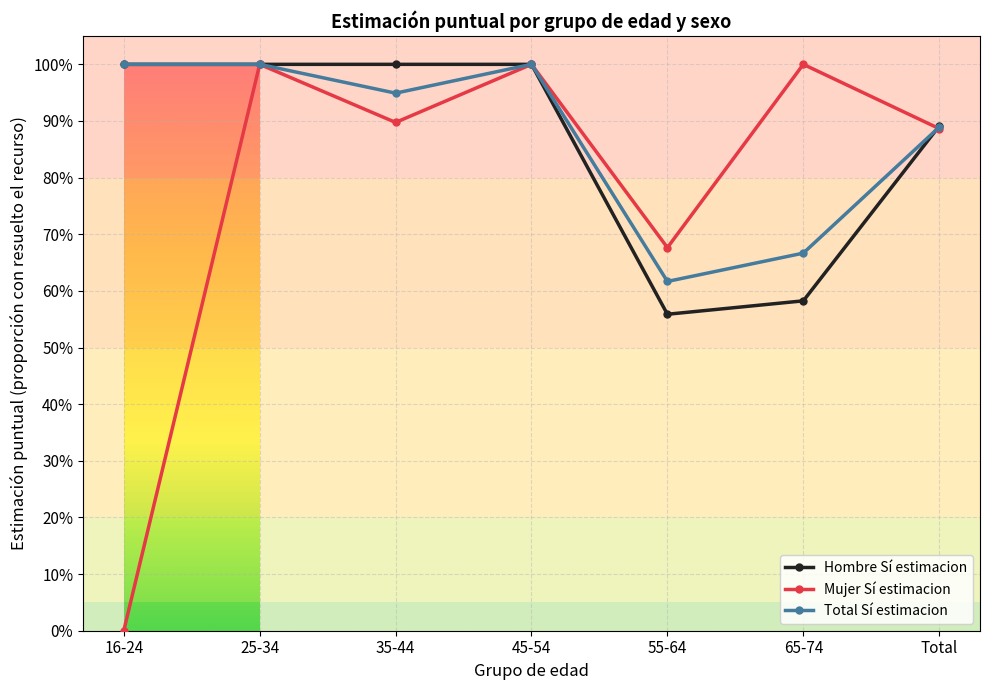

What is the difference between the maximum and minimum values in the Hombre Sí estimacion series?

0.4